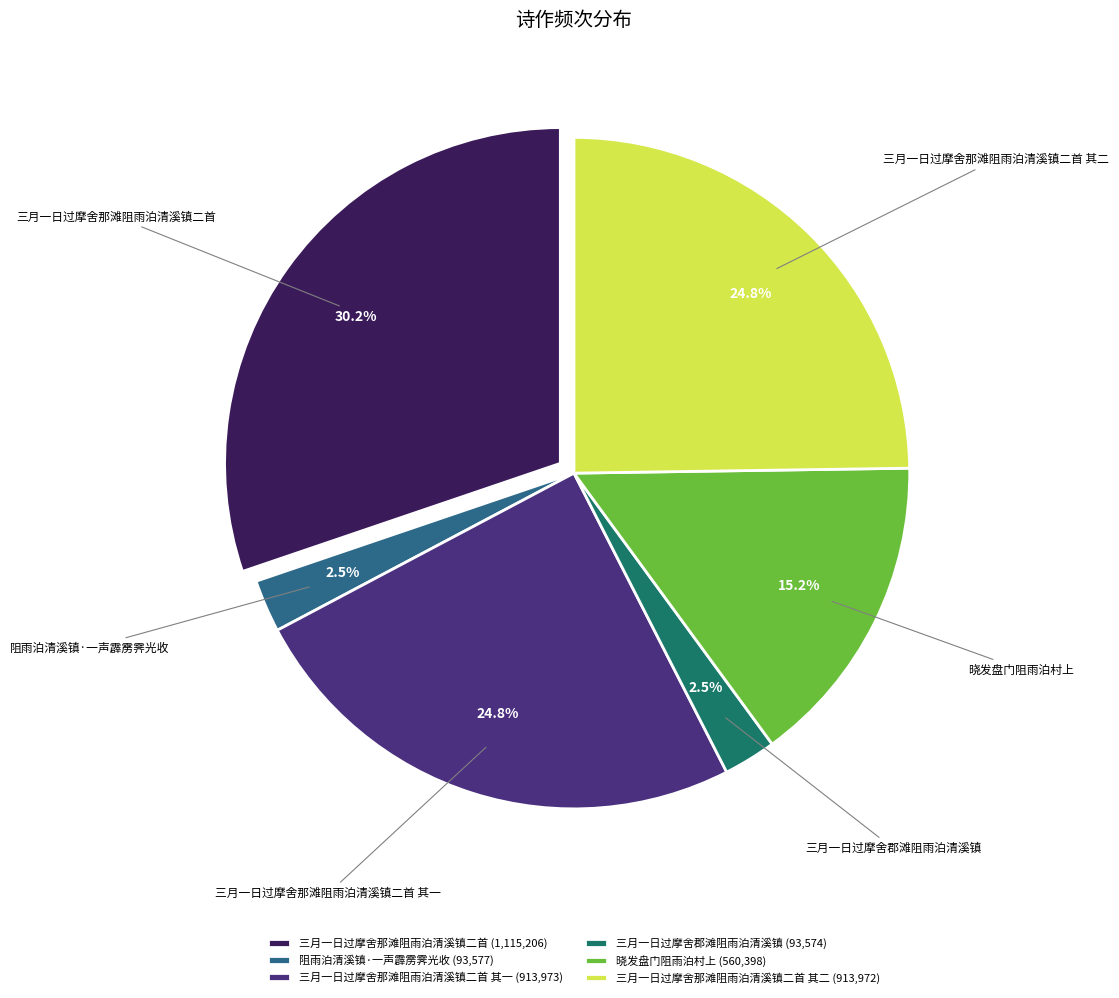

How many slices are in this pie chart?

6